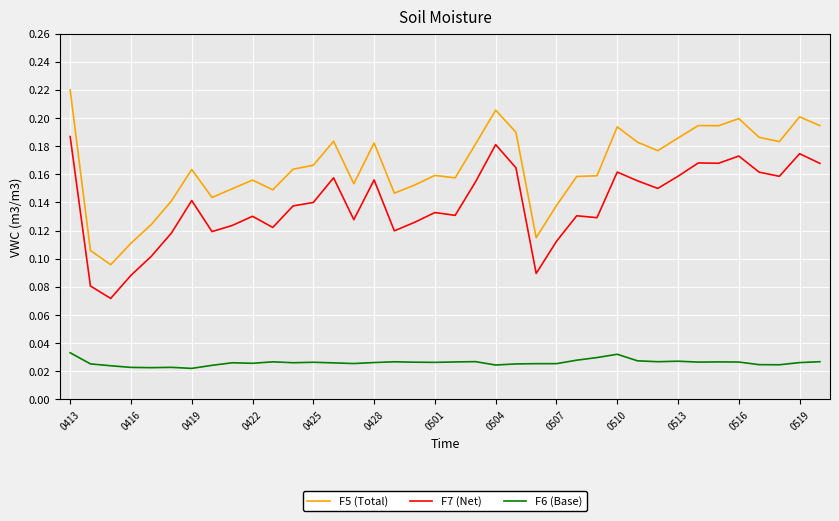

True or false: F6 (Base) and F7 (Net) intersect in this chart.

False